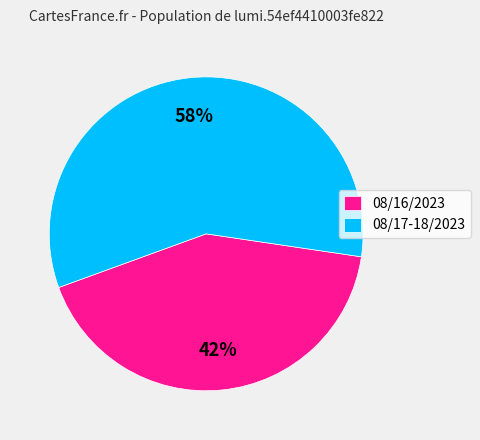

The 08/16/2023 slice represents 42% of the pie. True or false?

True